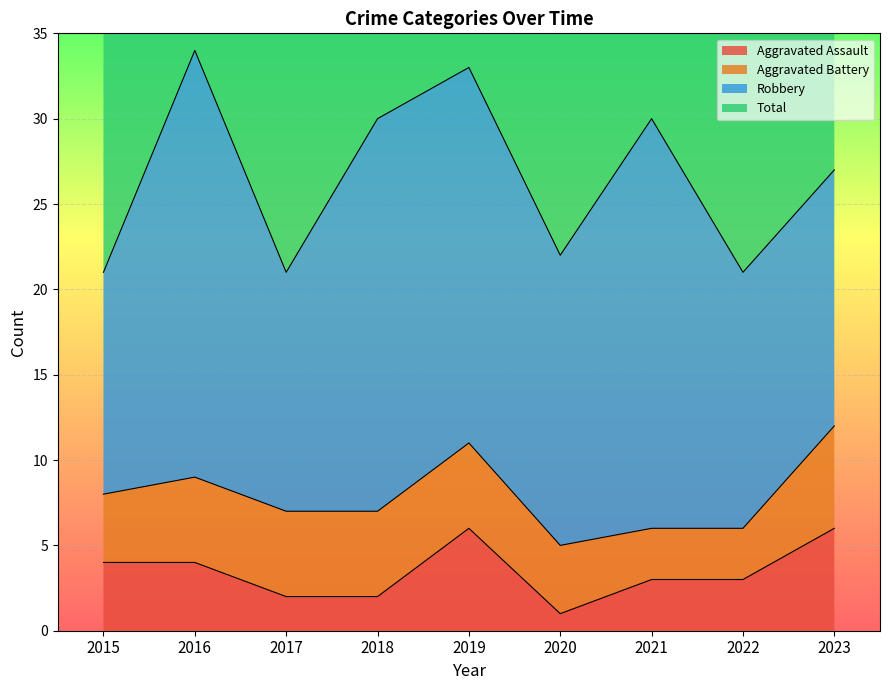

What is the value of the Aggravated Assault point at the 5th from the left?

6